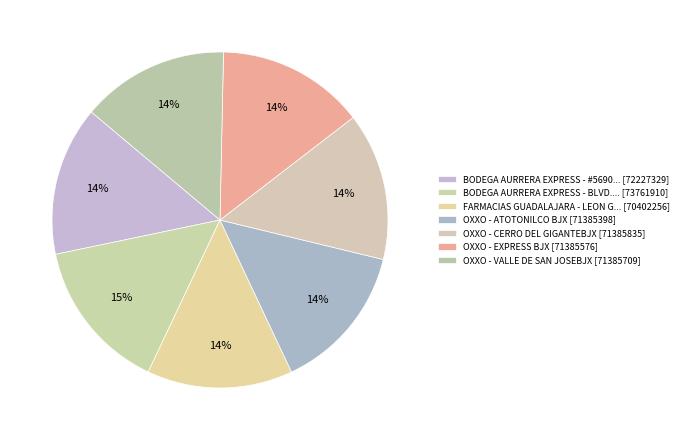

How many slices are in this pie chart?

7